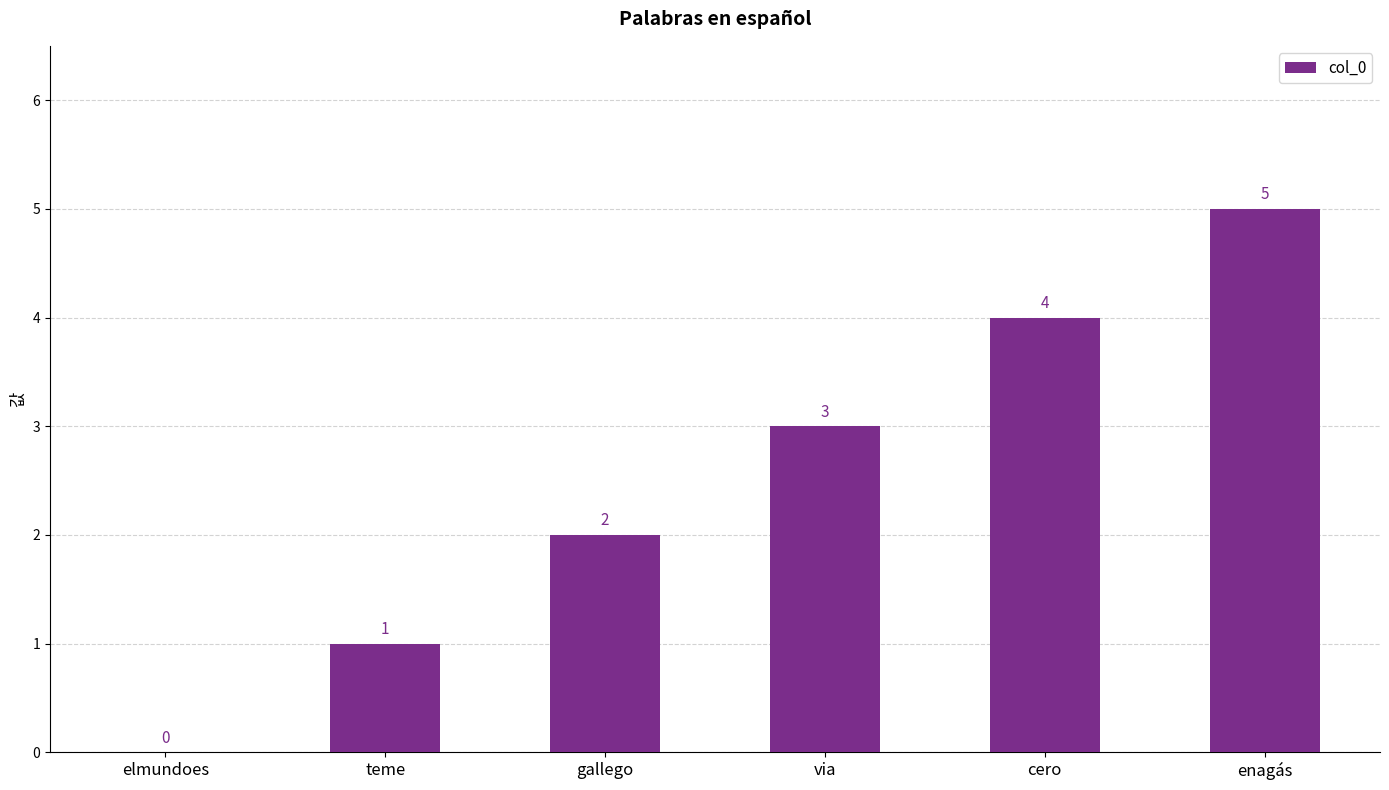

What is the change in value from teme to cero?

+3